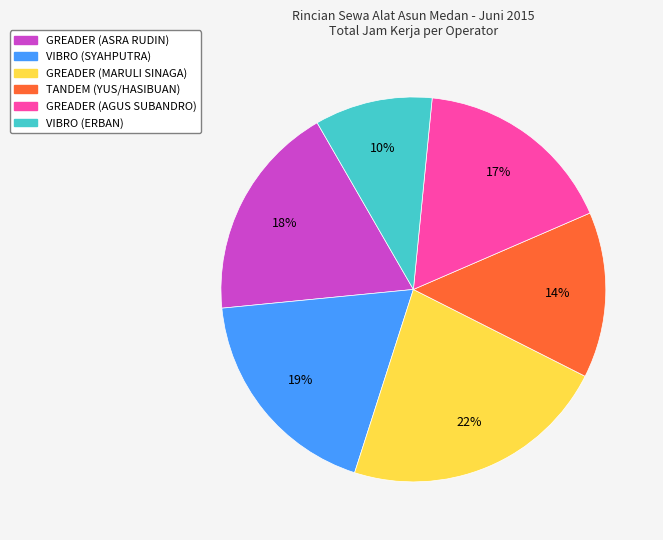

Combined, do VIBRO (SYAHPUTRA) and GREADER (MARULI SINAGA) account for over 50%?

No